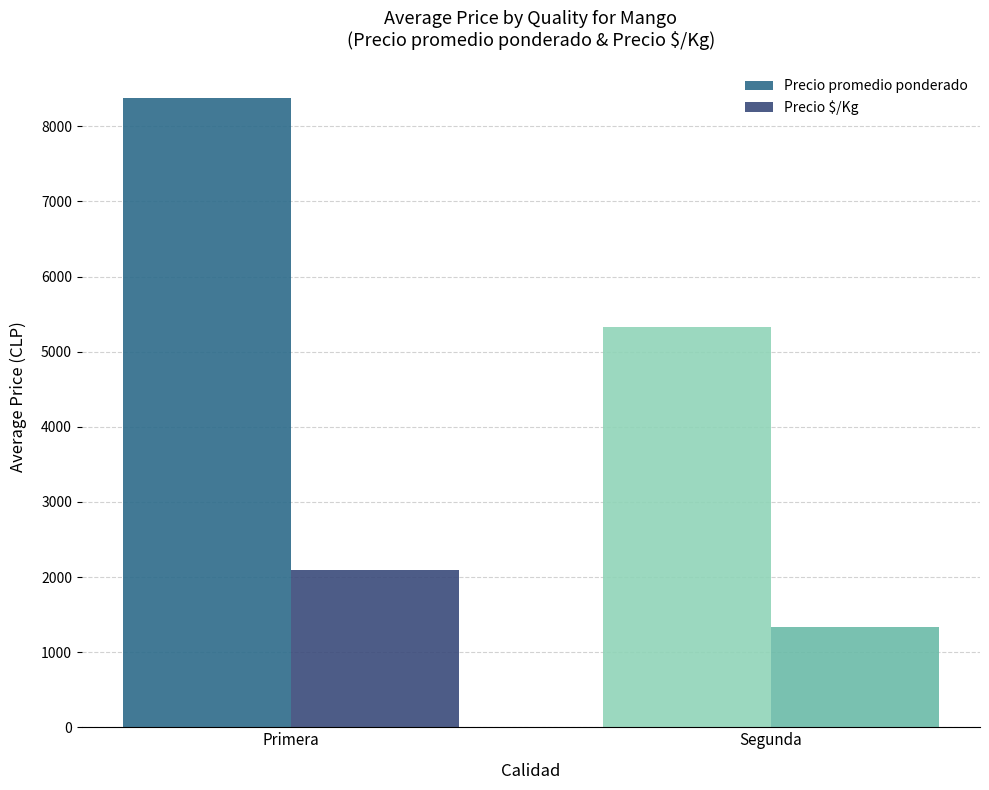

List the series in order of their peak value, lowest first.

Precio $/Kg, Precio promedio ponderado